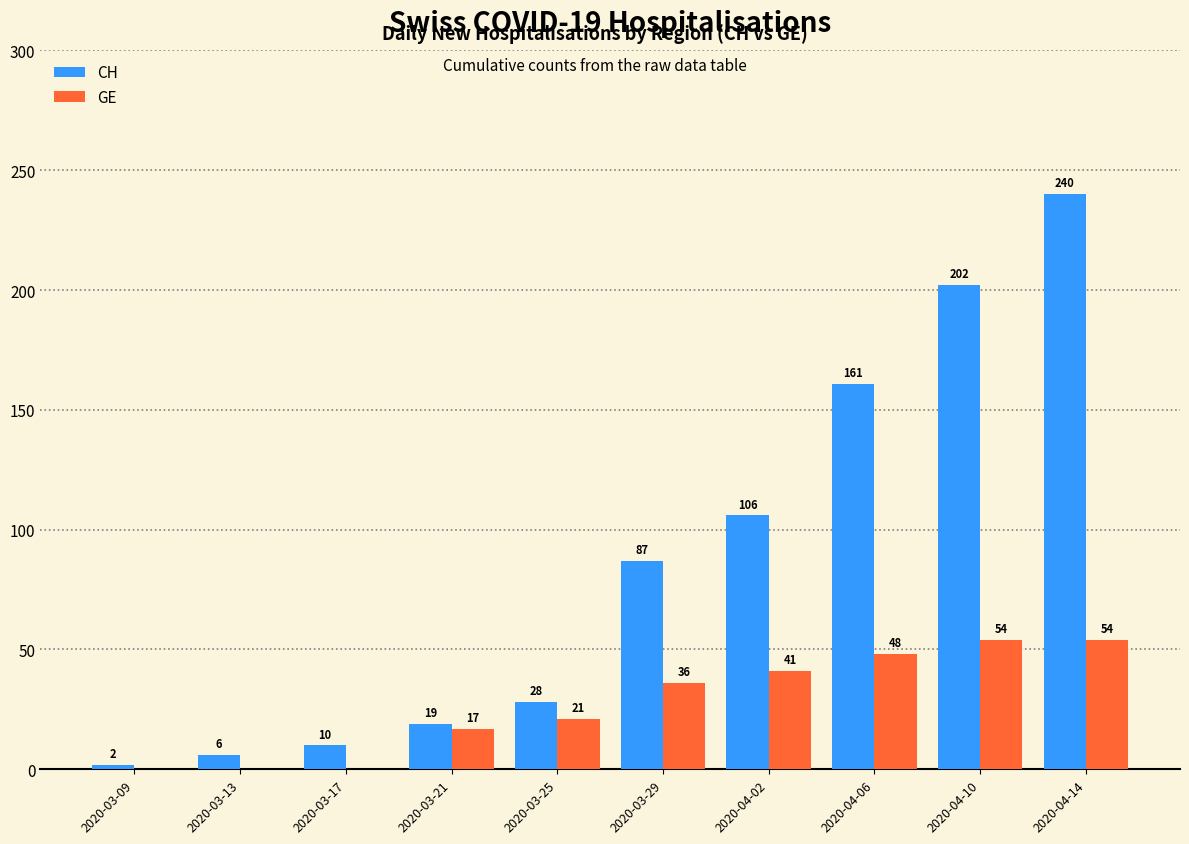

The GE series shows 0 at 2020-03-17. True or false?

True